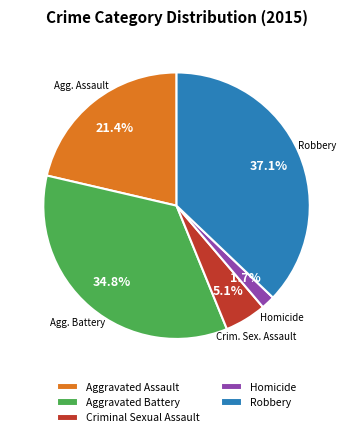

To the nearest percent, what percentage of the pie is Homicide?

2%